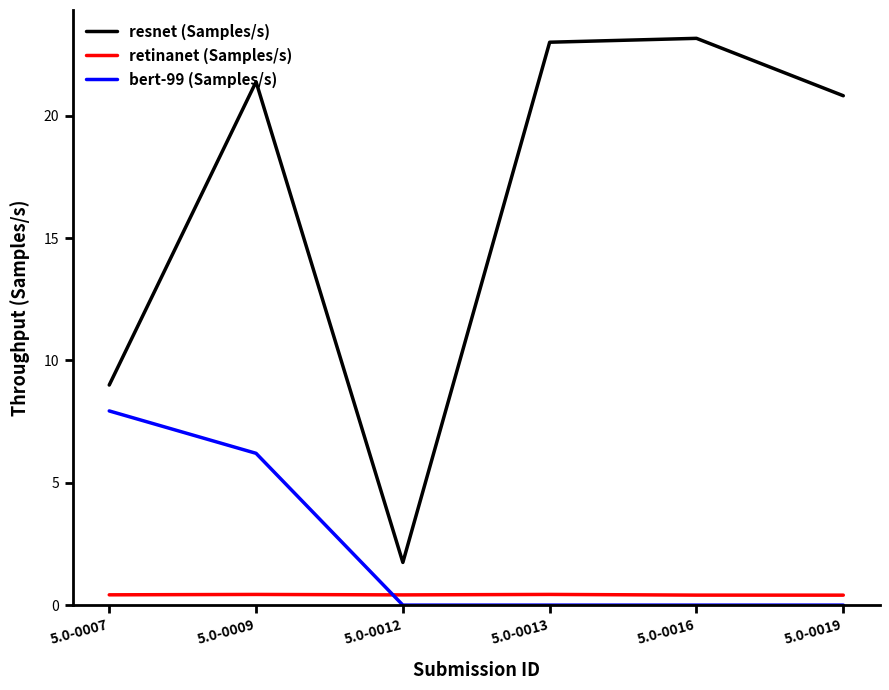

Which series has the largest total across all categories?

resnet (Samples/s)